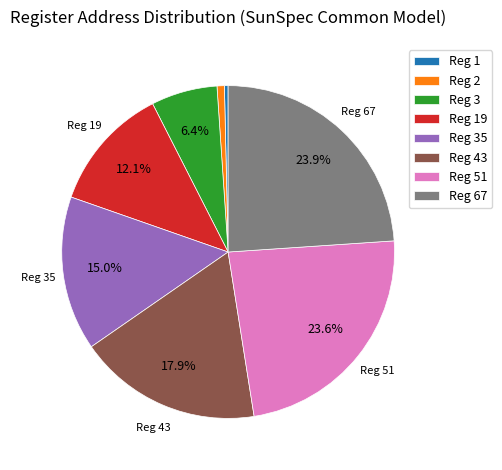

Does Reg 3 account for over 50% of the chart?

No